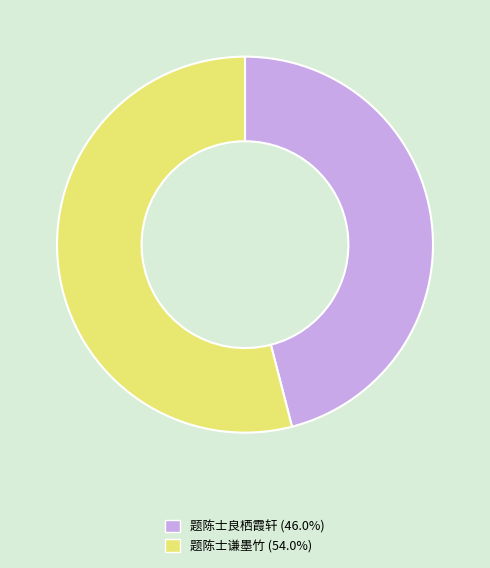

Rank the categories by value from highest to lowest.

题陈士谦墨竹, 题陈士良栖霞轩